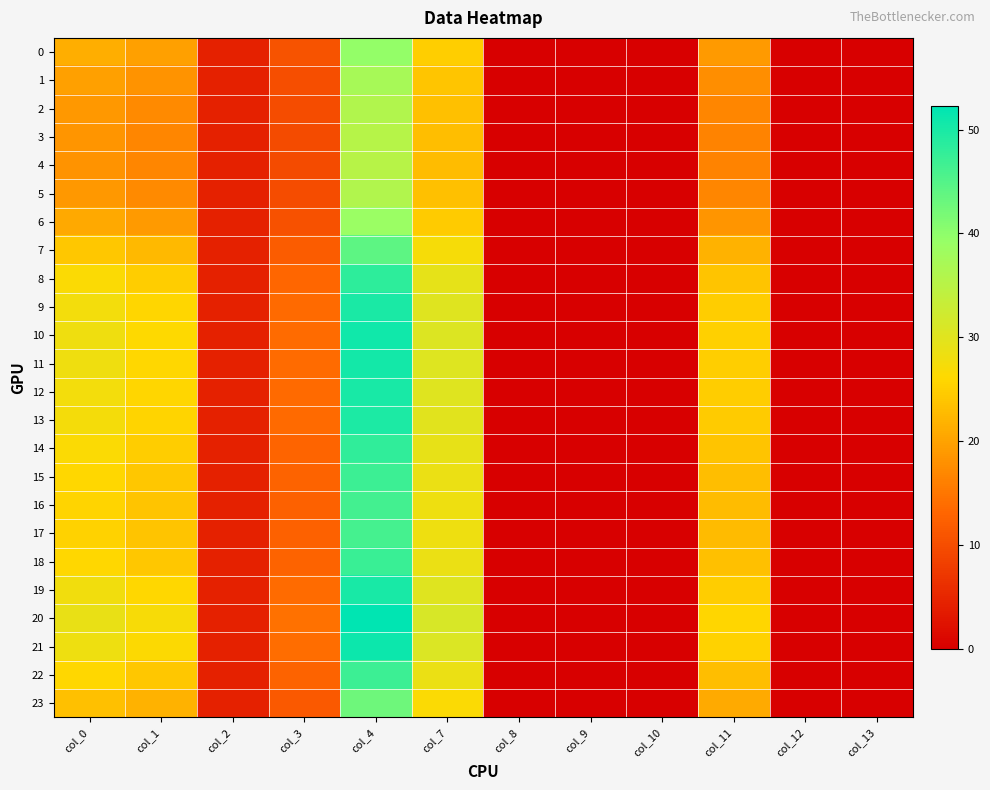

At how many categories does at least one series exceed 17?

5